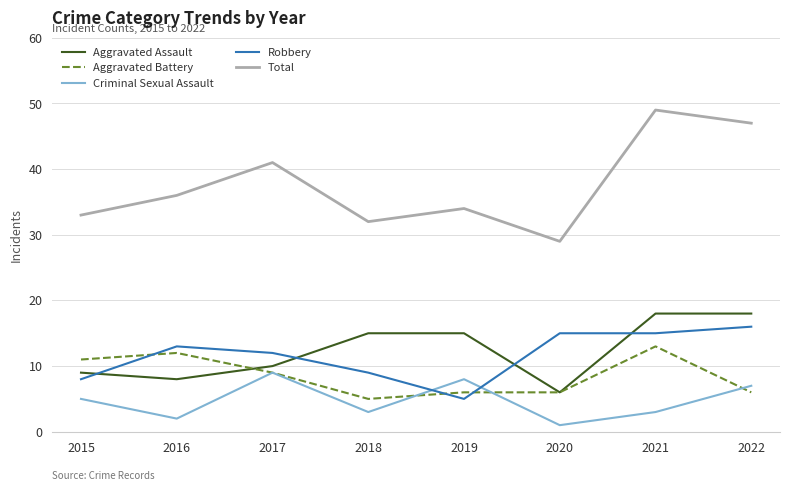

Reading left to right, list all the values displayed in this chart.

Aggravated Assault: 2015=9	2016=8	2017=10	2018=15	2019=15	2020=6	2021=18	2022=18
Aggravated Battery: 2015=11	2016=12	2017=9	2018=5	2019=6	2020=6	2021=13	2022=6
Criminal Sexual Assault: 2015=5	2016=2	2017=9	2018=3	2019=8	2020=1	2021=3	2022=7
Robbery: 2015=8	2016=13	2017=12	2018=9	2019=5	2020=15	2021=15	2022=16
Total: 2015=33	2016=36	2017=41	2018=32	2019=34	2020=29	2021=49	2022=47